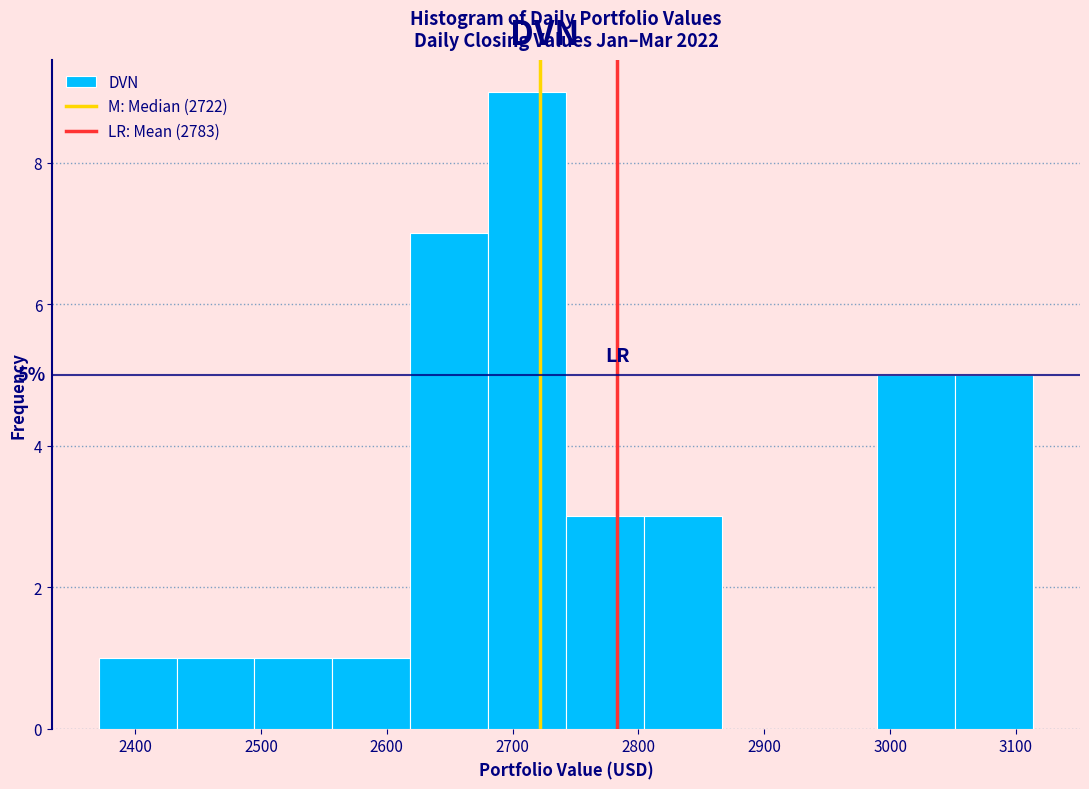

Which range on the x-axis has the tallest bar?

2680 to 2740